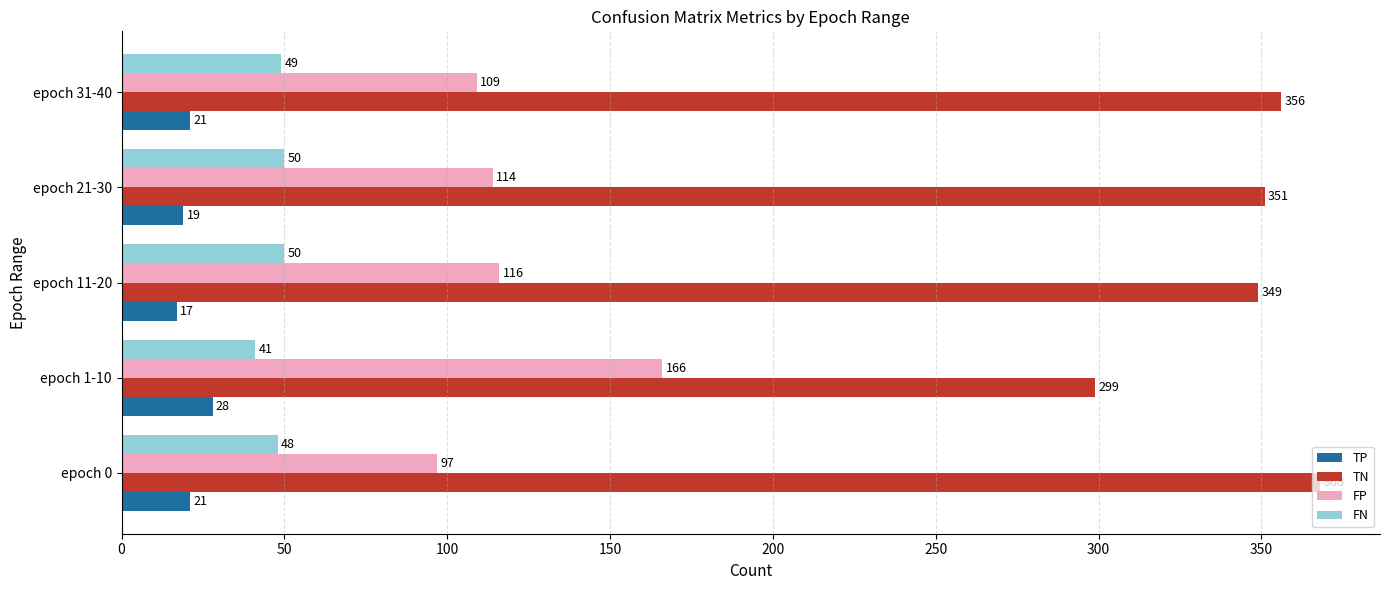

At epoch 0, list the series in order from largest to smallest.

TN, FP, FN, TP